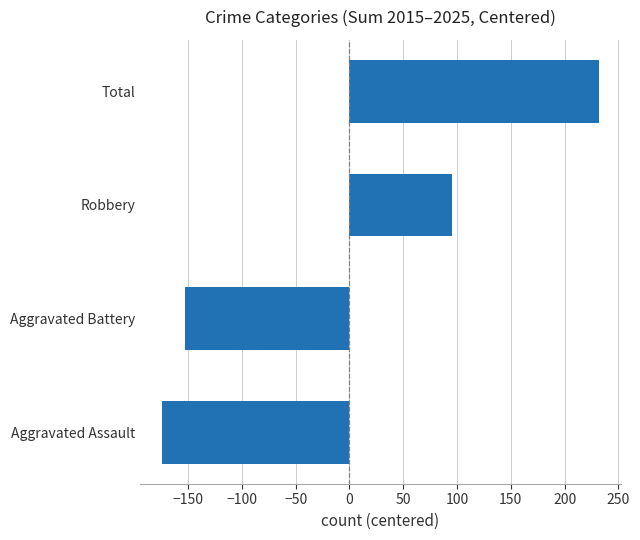

What is the smallest value displayed?

-174.2